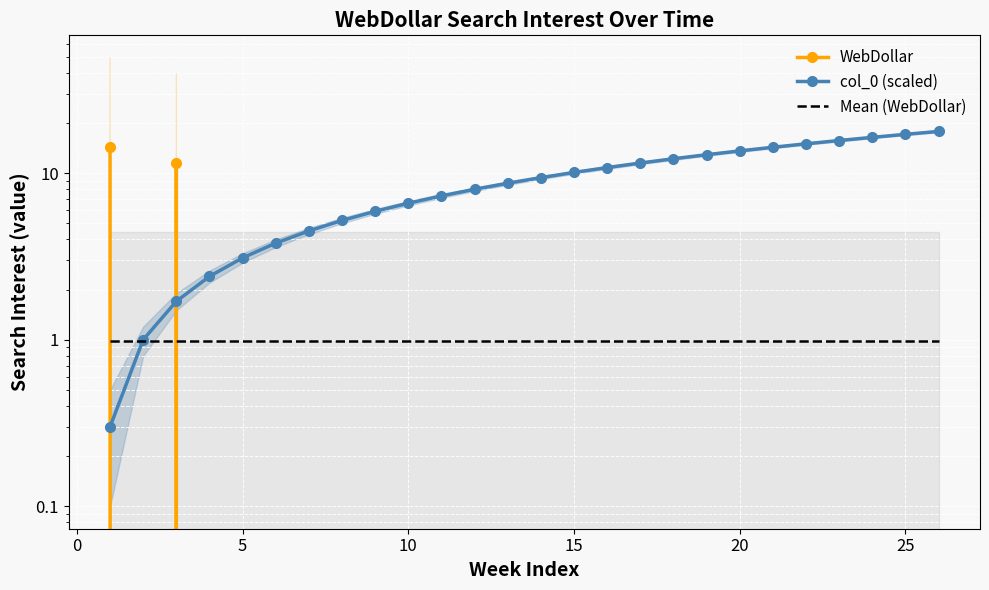

What is the total value across all series at 15?

11.1